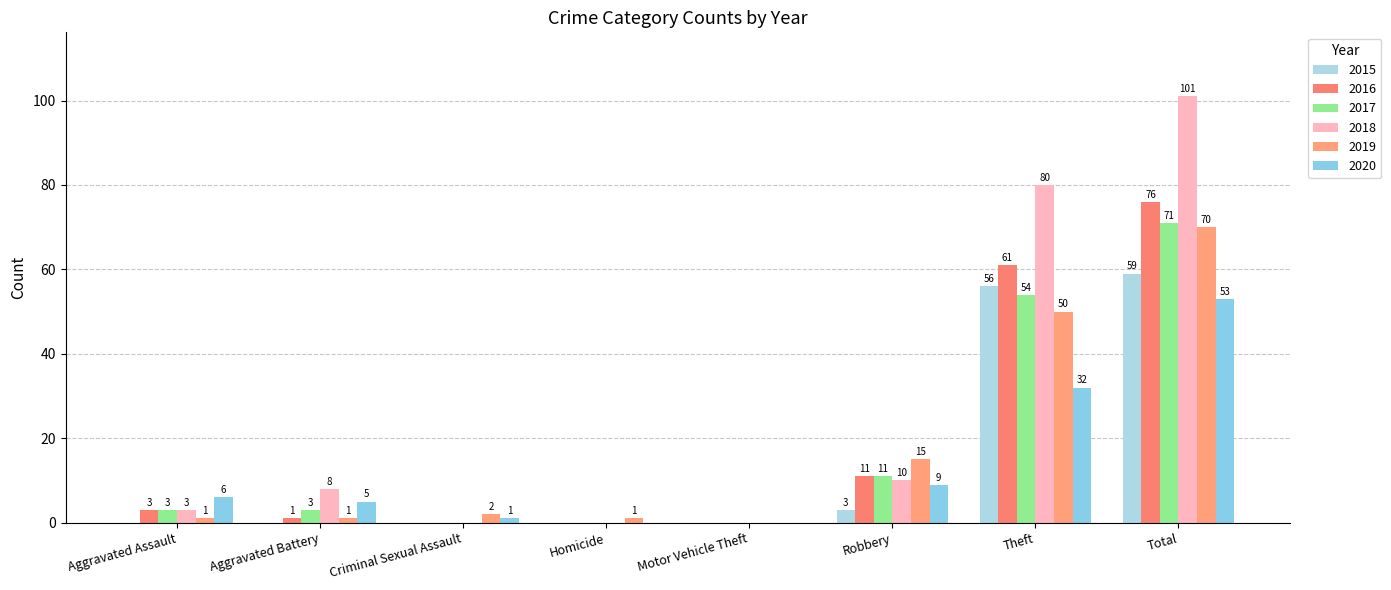

What is the maximum value for 2017?

71